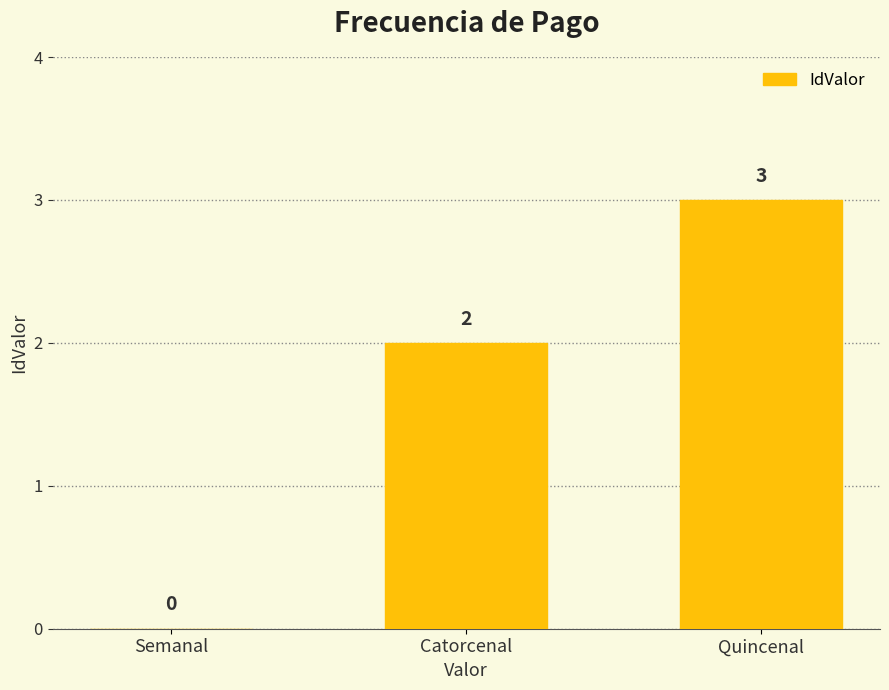

How many positive values are there?

2